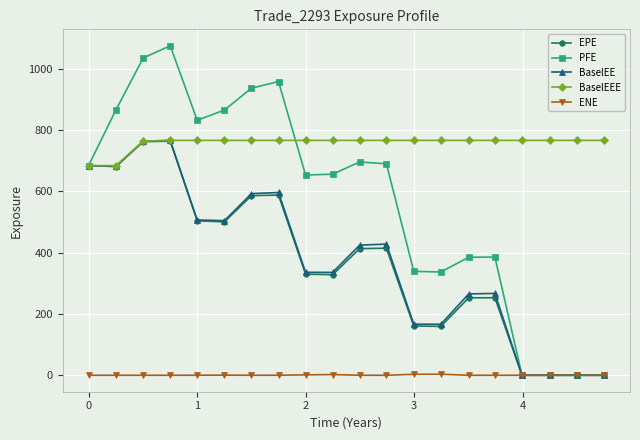

At how many categories does at least one series exceed 846?

6